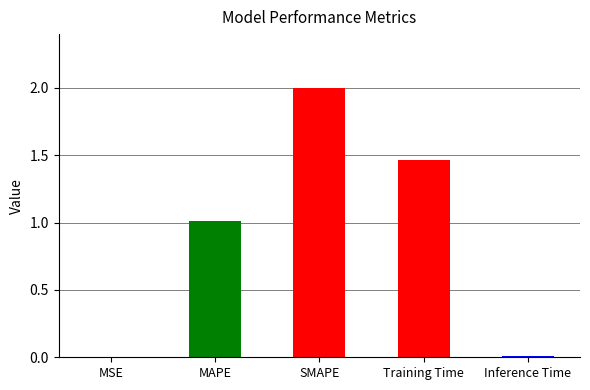

The value at MAPE is 1.0. True or false?

True